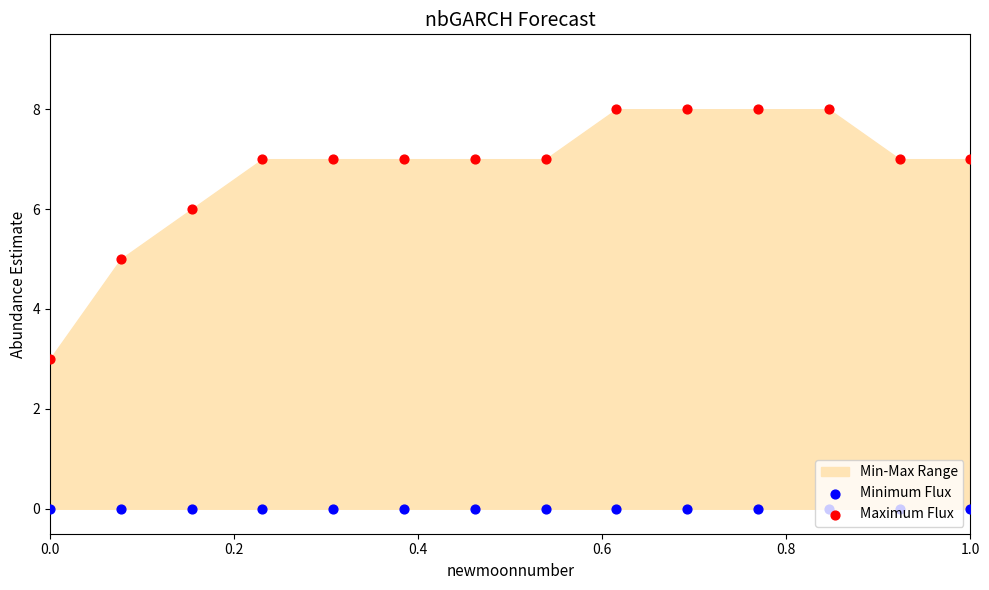

Which series contains the lowest Y value?

Minimum Flux